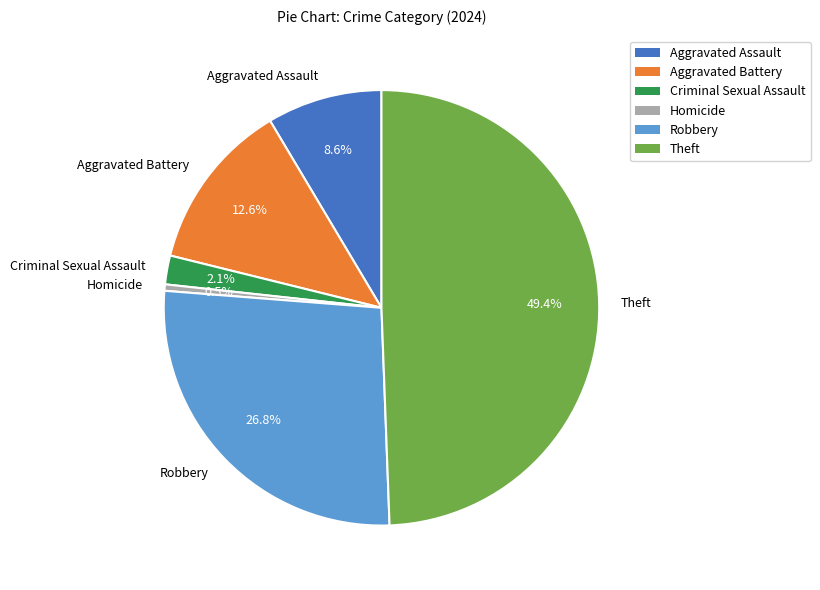

How many segments does this pie chart have?

6